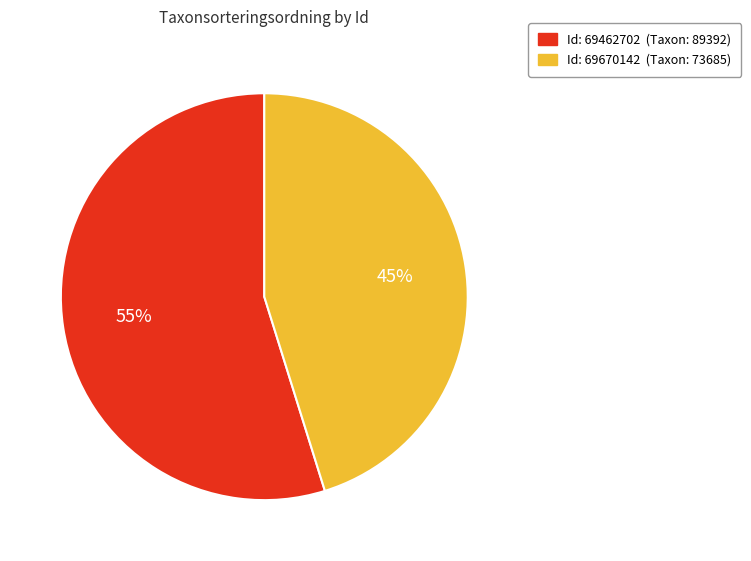

Is there any slice that represents more than half of the pie?

Yes